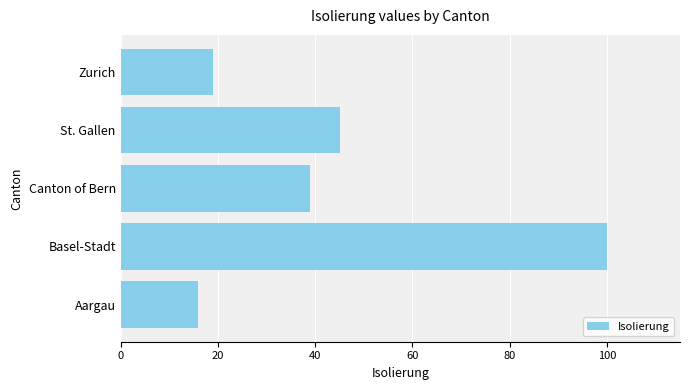

List the labels in order of value, smallest first.

Aargau, Zurich, Canton of Bern, St. Gallen, Basel-Stadt